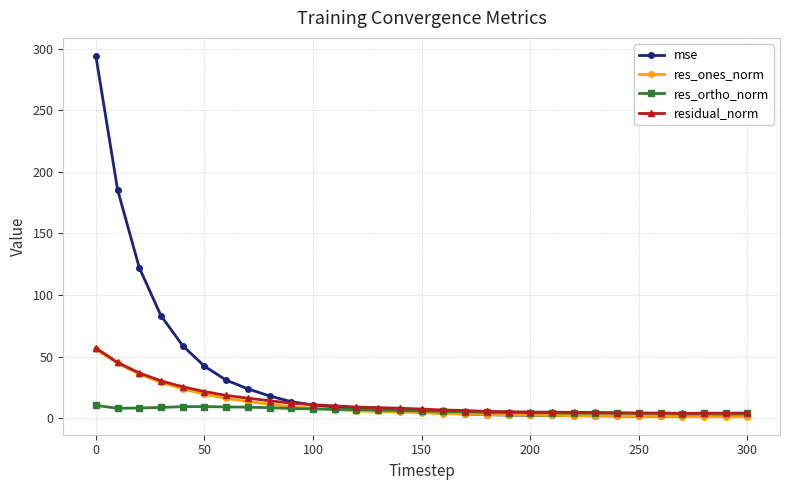

What are all the series names shown in the legend?

mse, res_ones_norm, res_ortho_norm, residual_norm